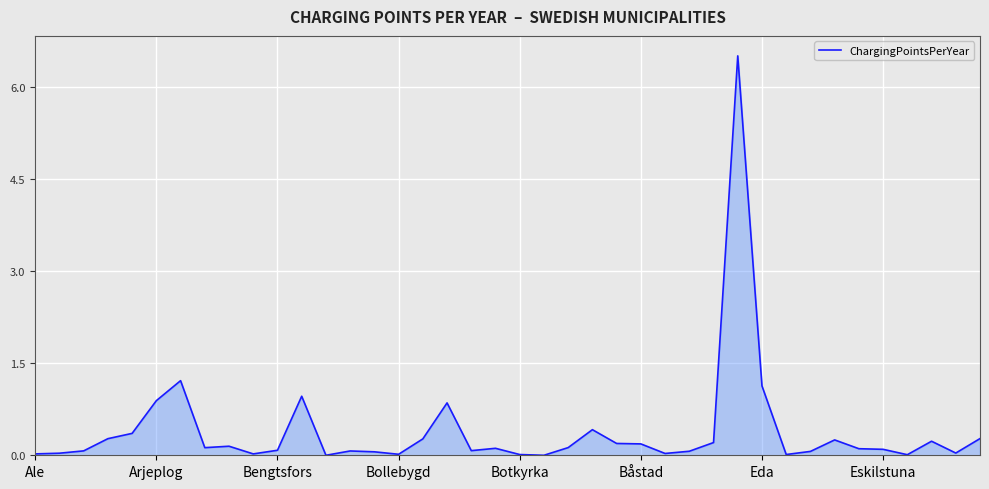

What is the difference between the maximum and minimum values?

6.5